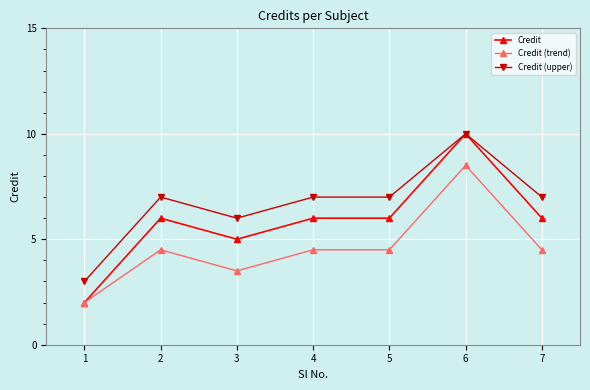

Rank the series at 4 from lowest to highest value.

Credit (trend), Credit, Credit (upper)